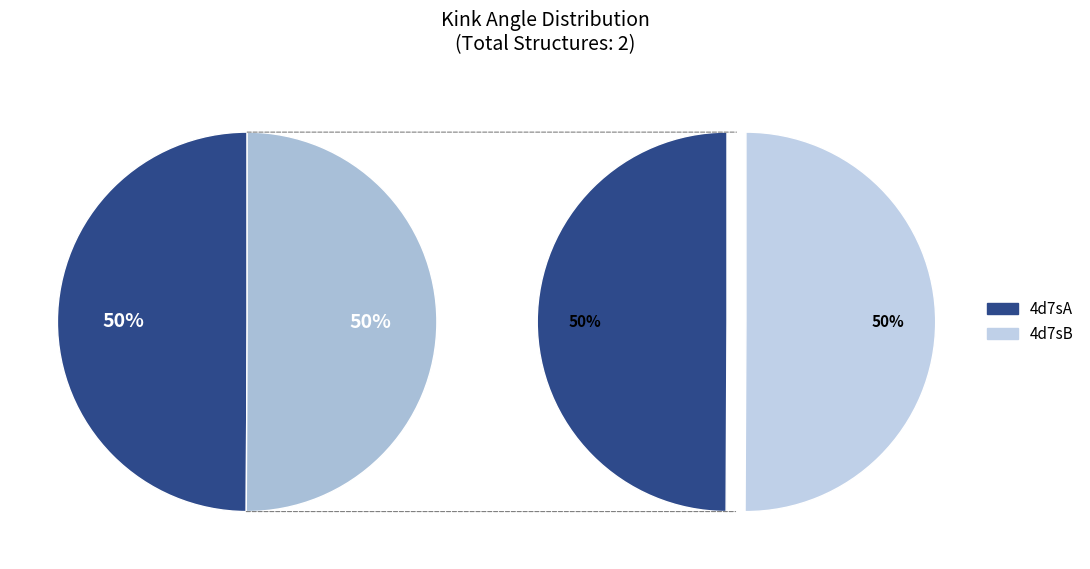

What is the largest slice in the pie chart?

4d7sB